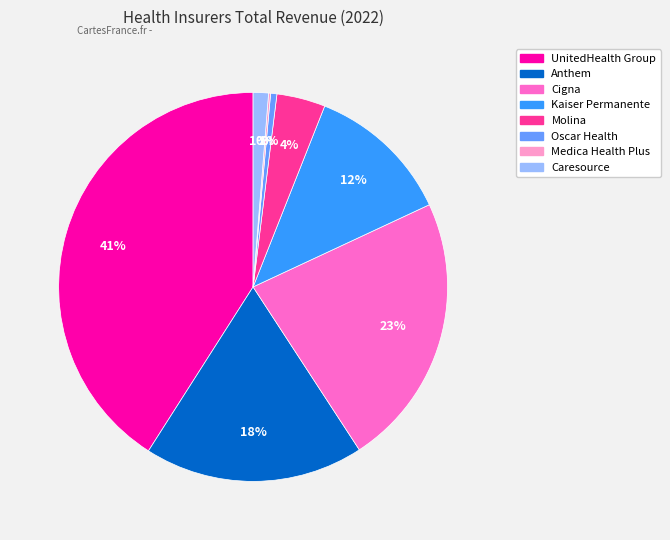

Do Anthem and Cigna together represent more than half of the pie?

No